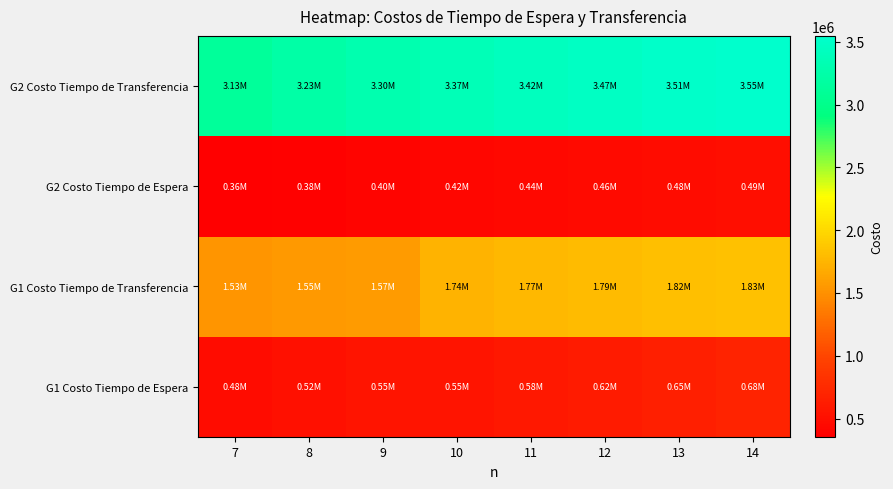

How many series are shown in this chart?

4